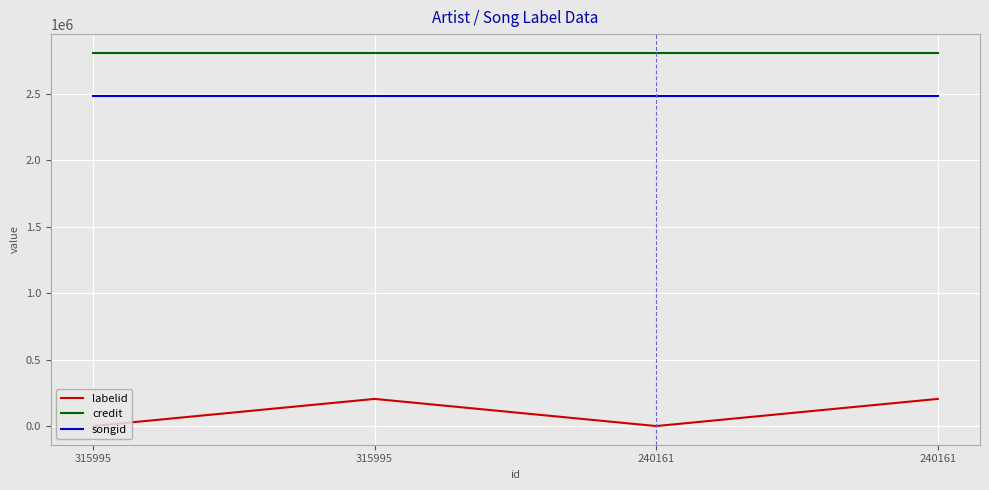

Reading left to right, extract all data points from this chart.

labelid: -1	204454	-1	204454
credit: 2811110	2811110	2811110	2811110
songid: 2485650	2485650	2485650	2485650